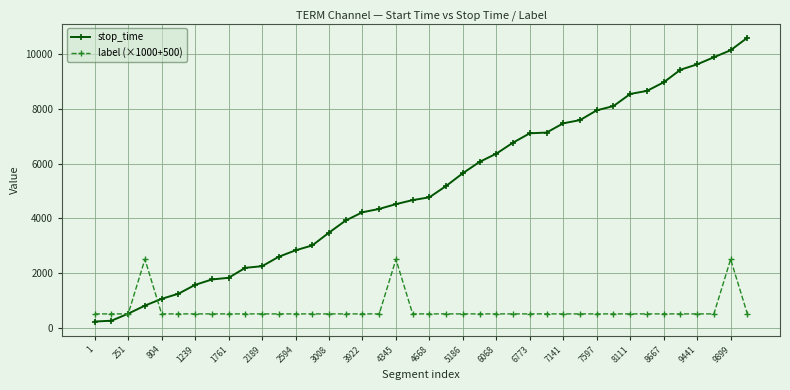

What is the highest value of the stop_time series?

10612